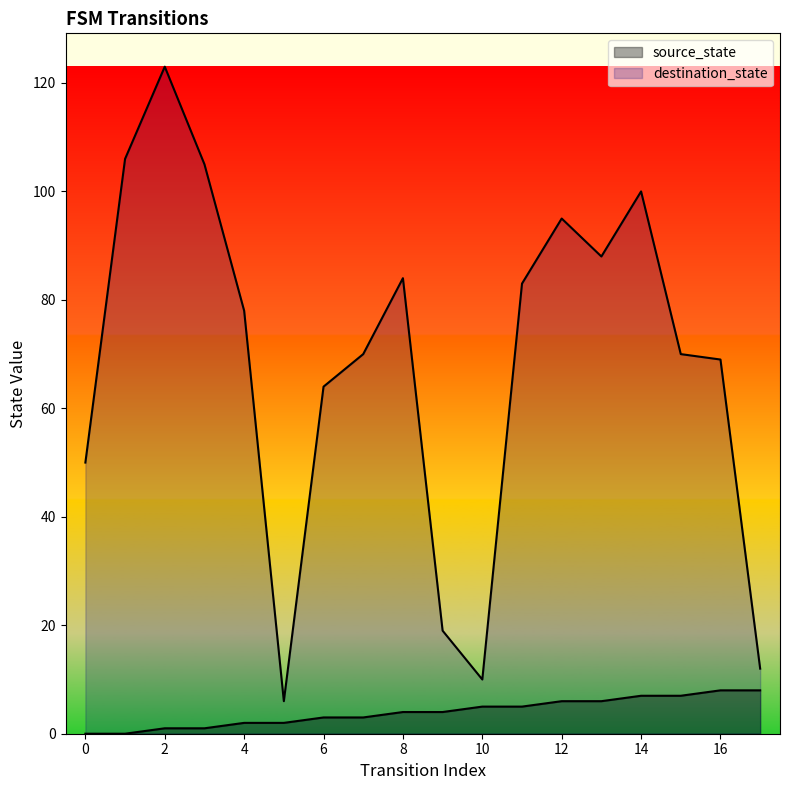

Which series changed the most between 2 and 17?

destination_state